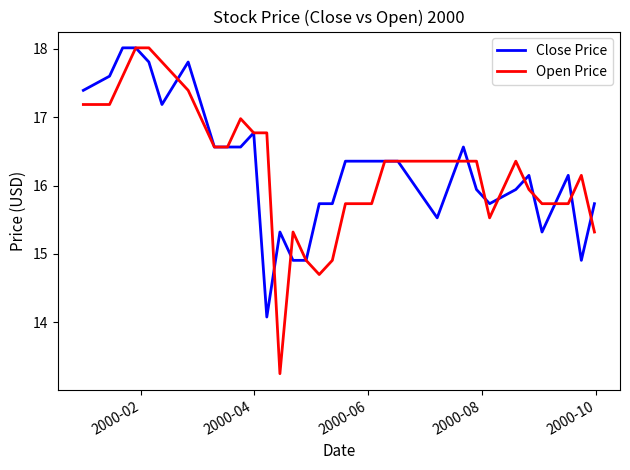

What is the maximum value shown in the chart?

18.0